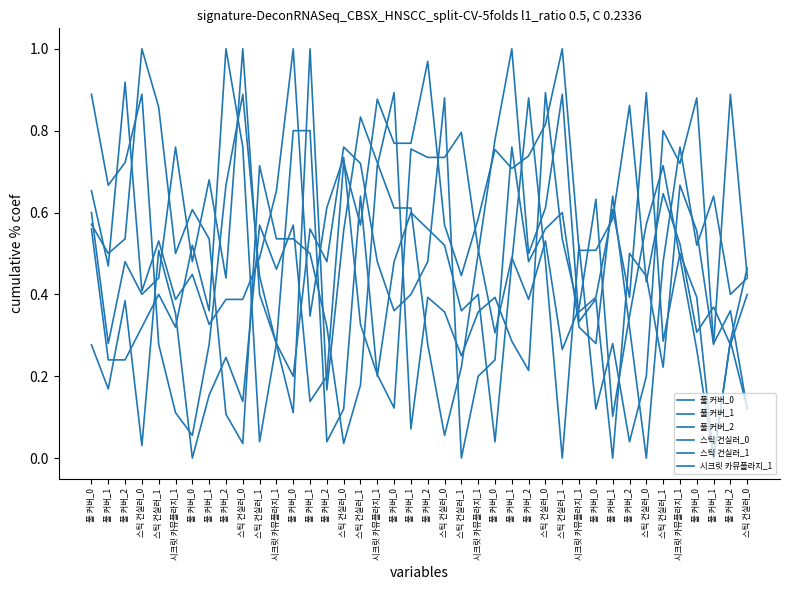

What is the spread (max minus min) of values at 풀 커버_0?

0.6